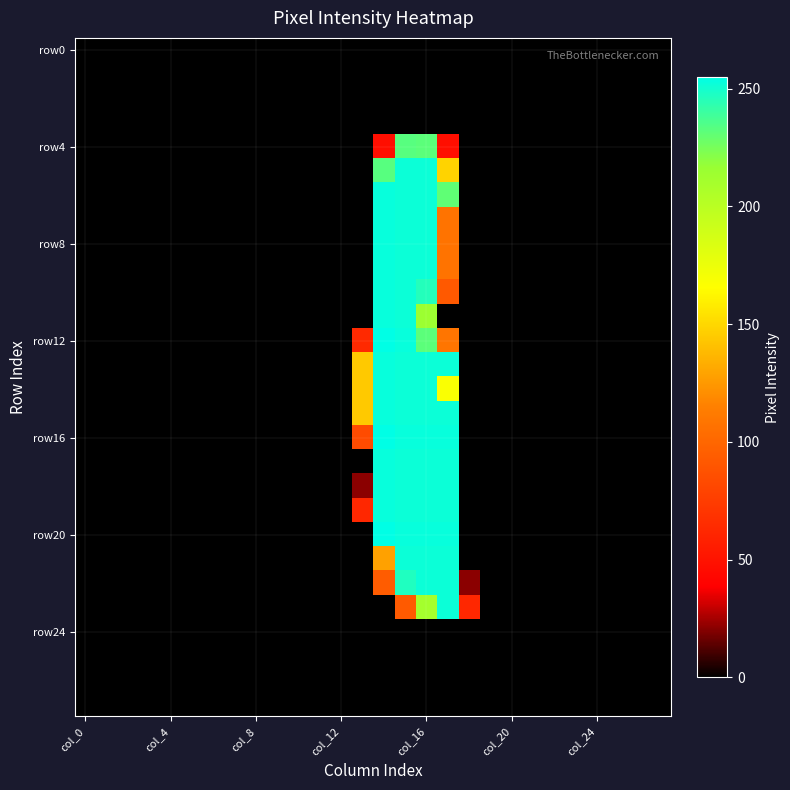

Which series has the largest range (max minus min)?

row12